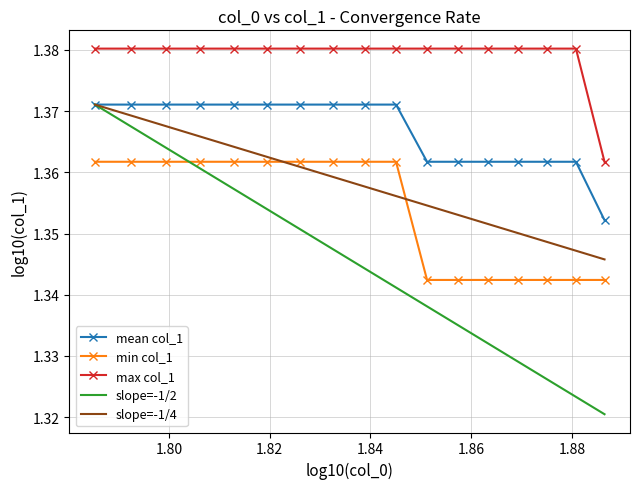

Which series has the largest total across all categories?

max col_1